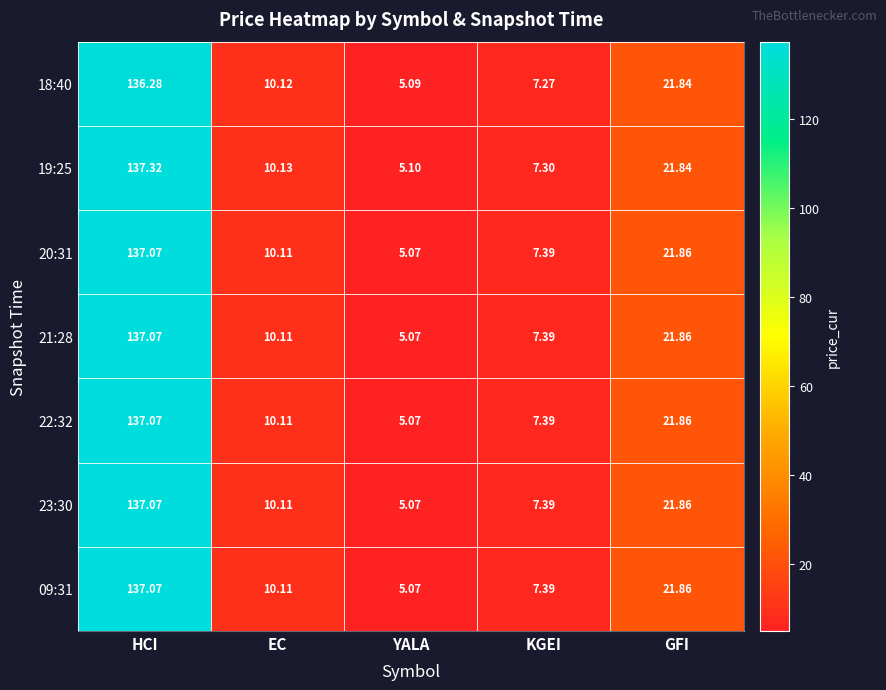

How many distinct data groups are displayed?

7